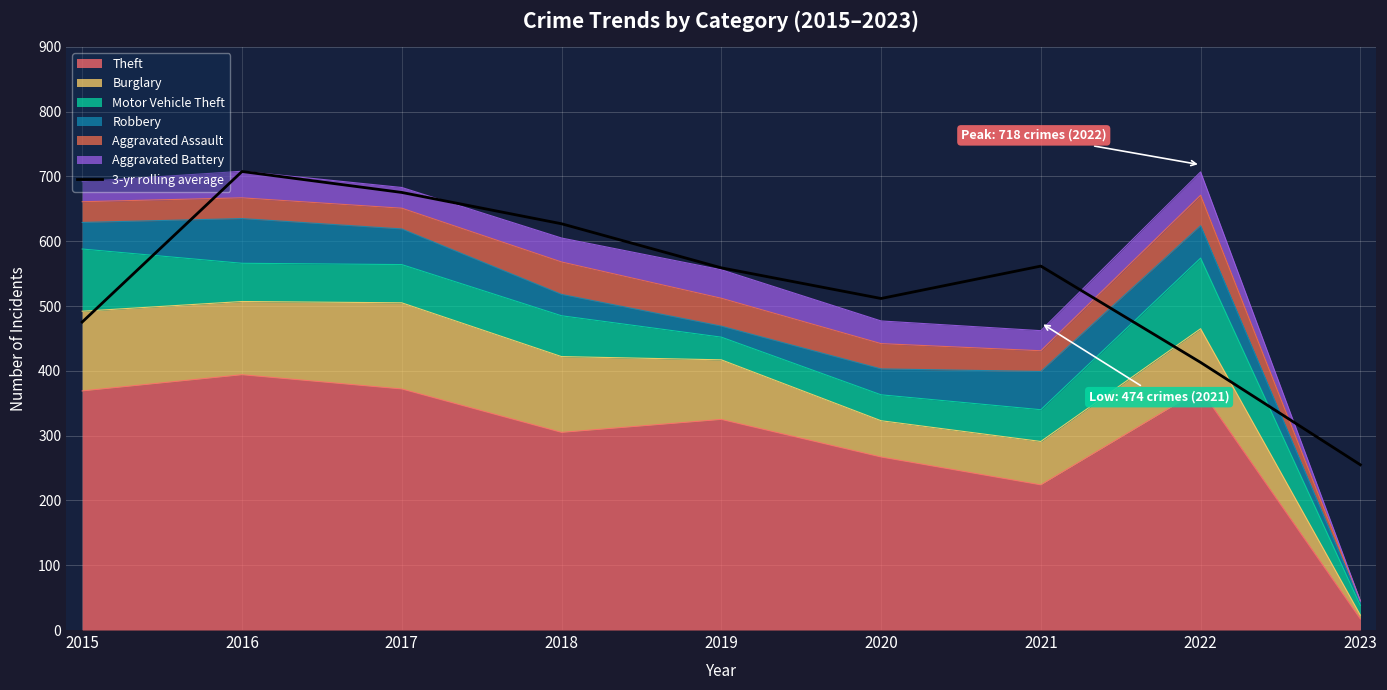

How many data points are above 559?

4